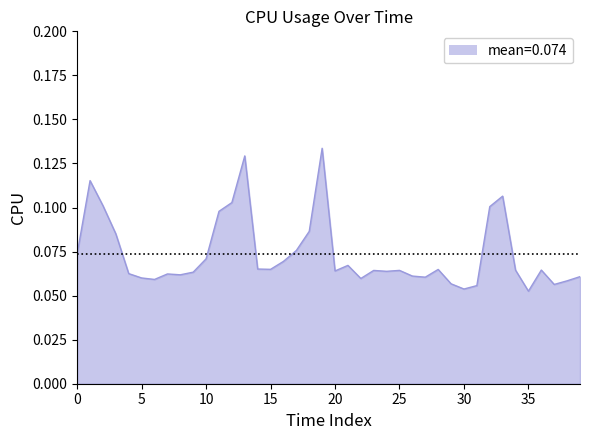

What is the value of the 7th point from the left?

0.1